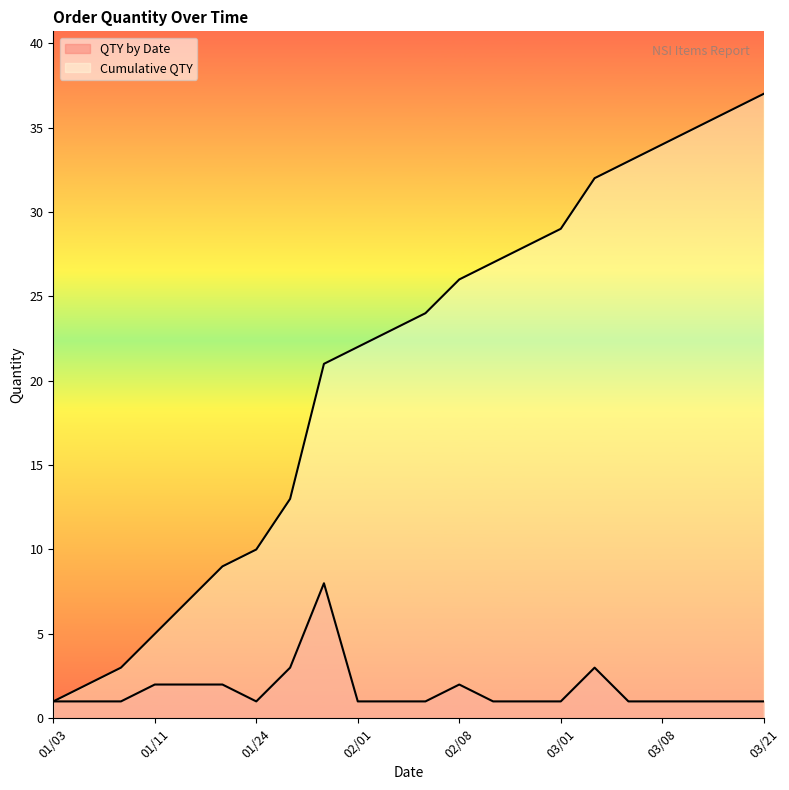

Which series has the largest range (max minus min)?

Cumulative QTY